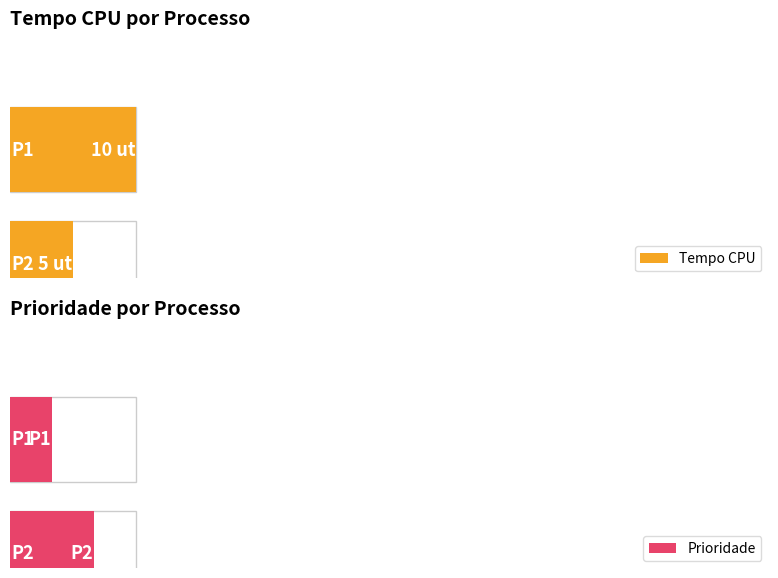

What is the difference between the Tempo CPU values at P1 and P4?

4